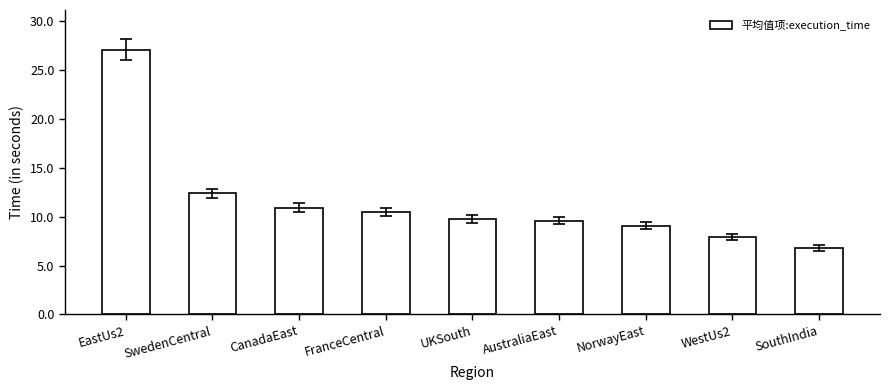

What position from the right is NorwayEast?

3